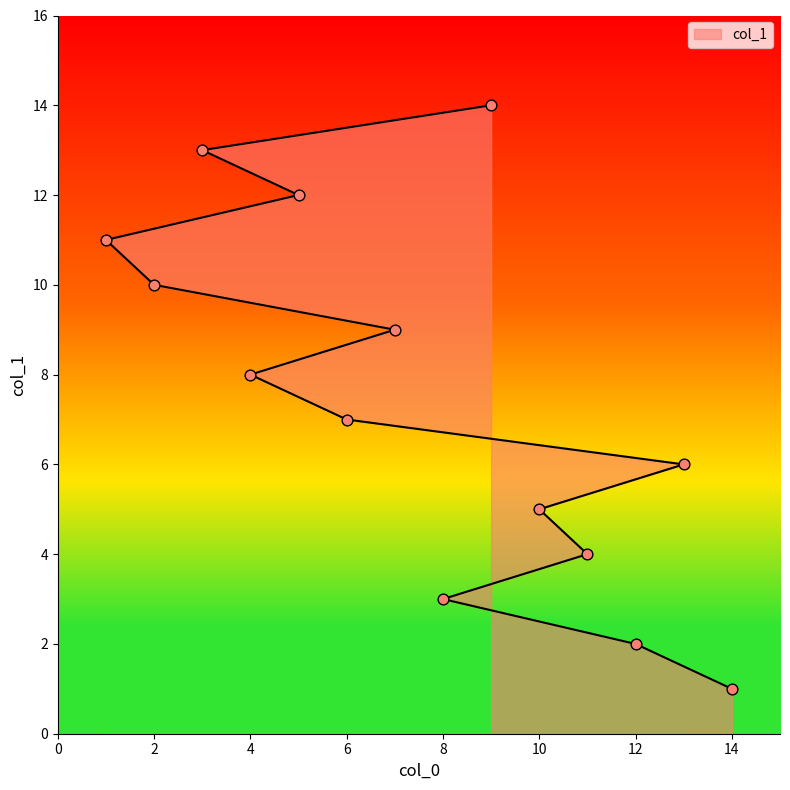

Approximately how many times larger is the value at 7 compared to 11?

2.2